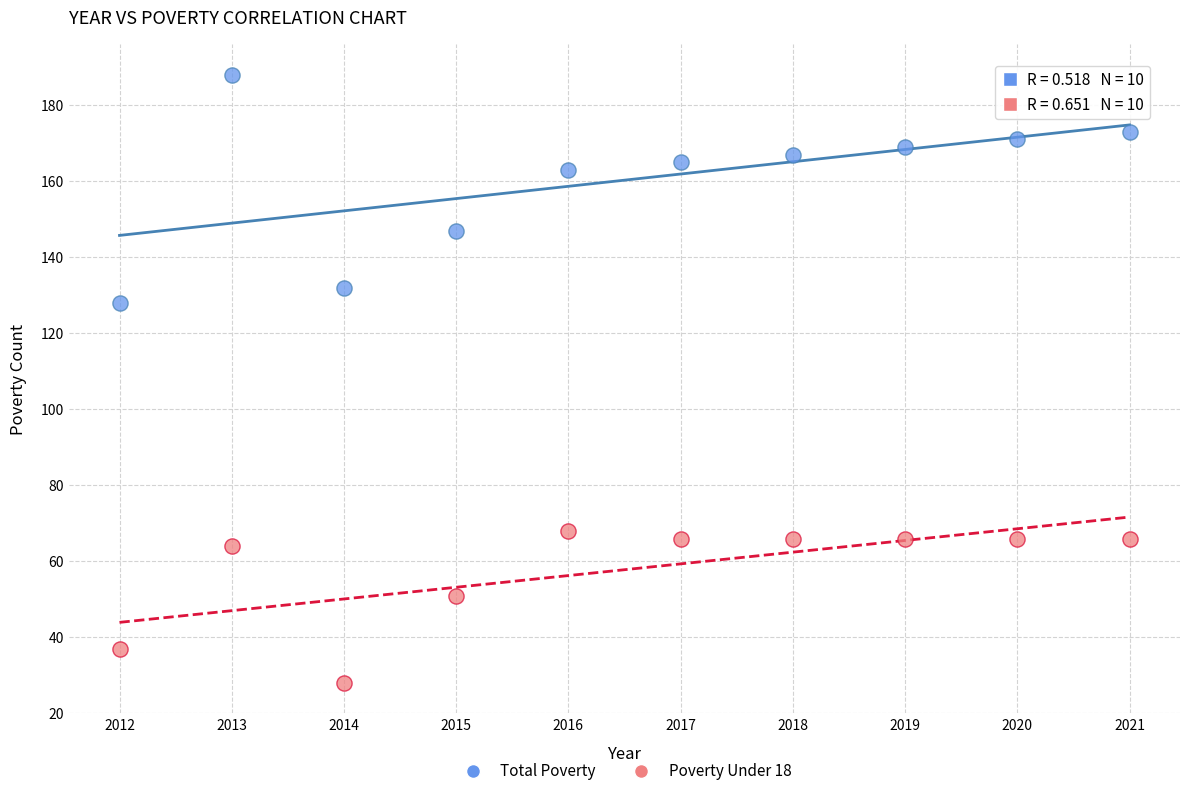

What is the X range (max minus min) for the scatter plot?

9